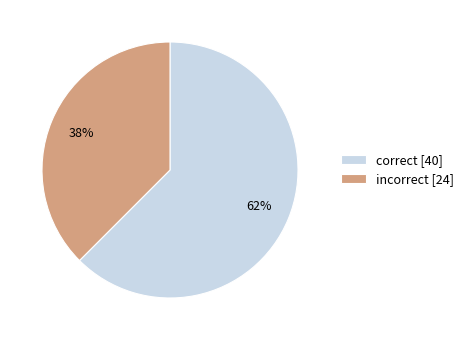

What percentage is the correct slice, to the nearest percent?

62%